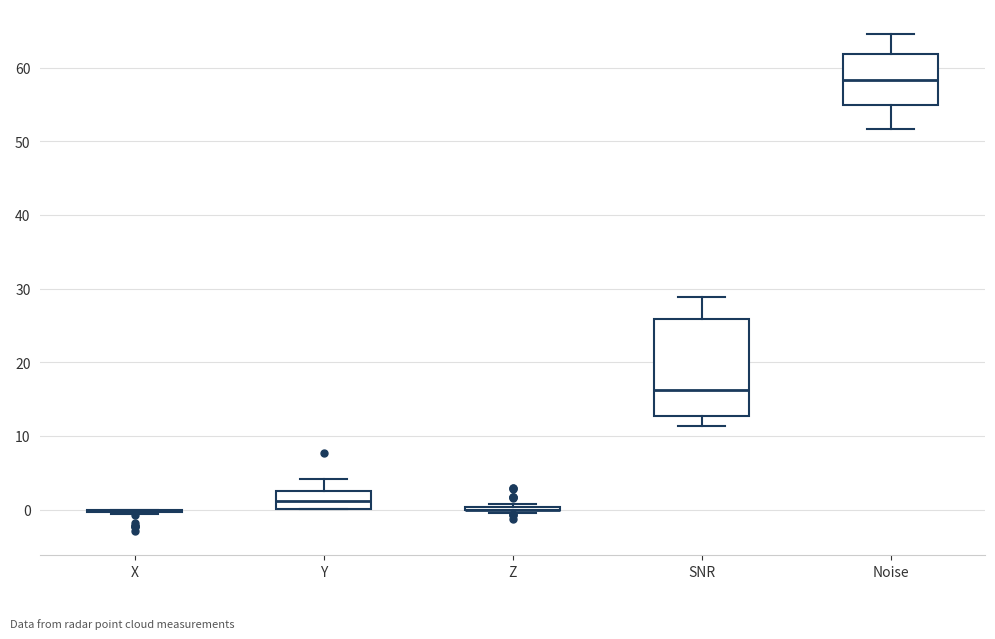

Where is the lower edge of the box for Noise on the y-axis? The values are not printed on the chart, so give them approximately, as read against the axis.

55